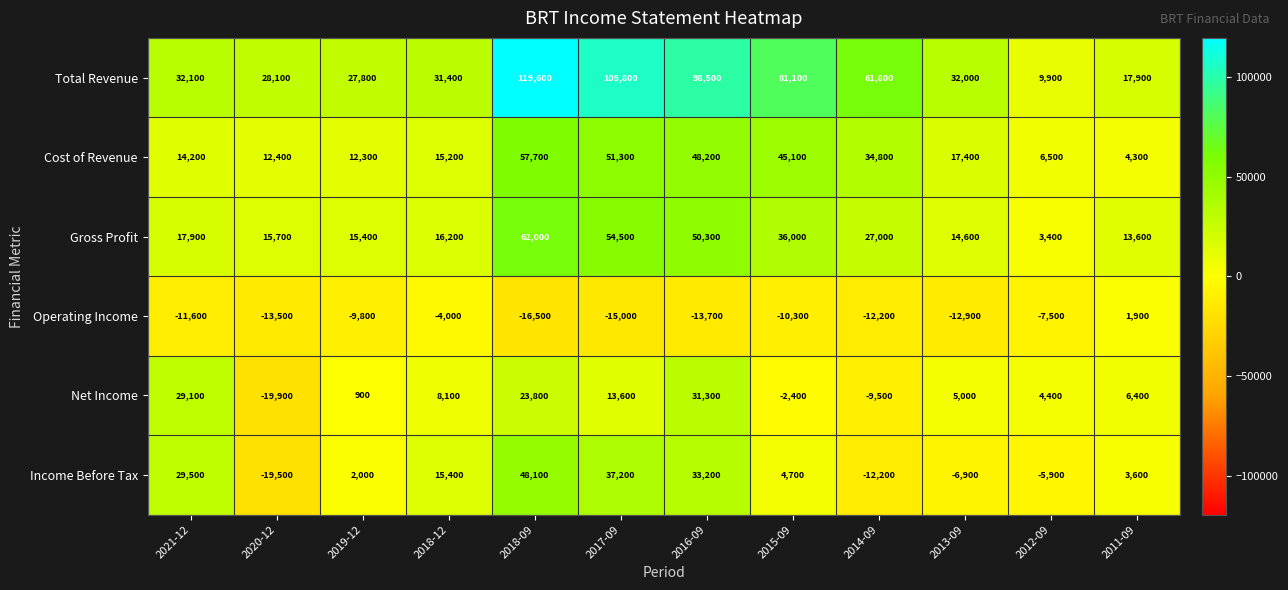

What is the sum of the Operating Income values at 2021-12 and 2012-09?

-19100